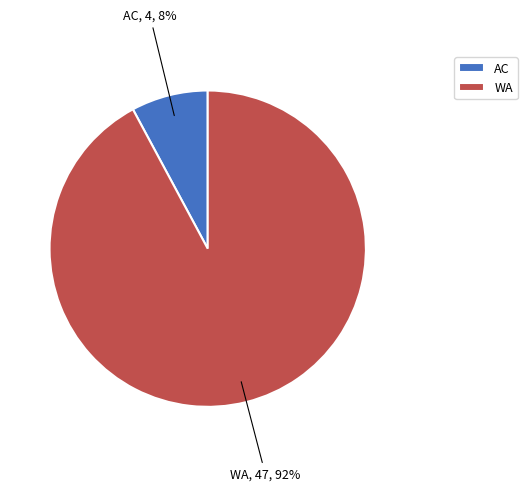

To the nearest percent, what is the combined percentage of WA and AC?

100%